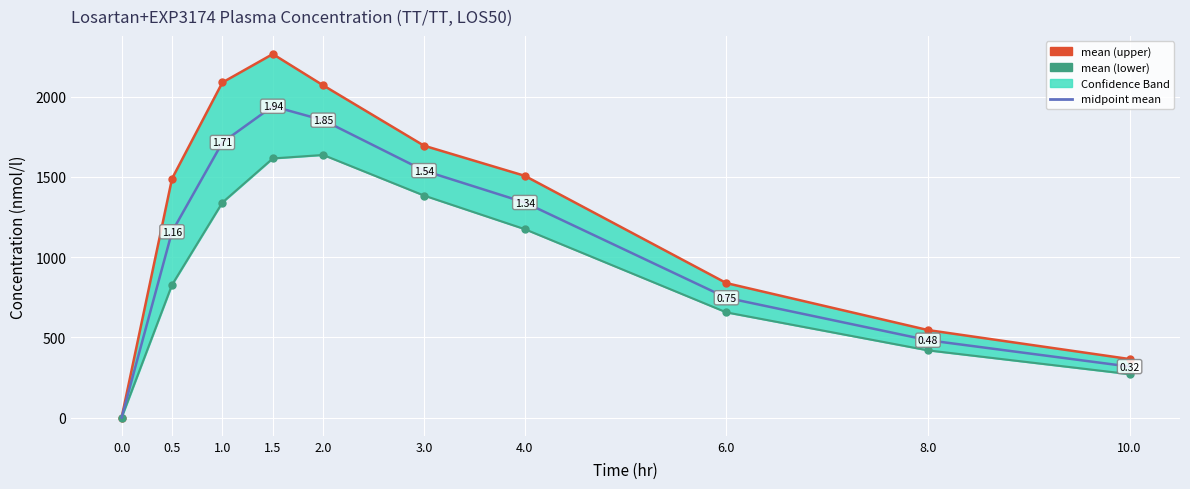

Which series has the widest spread of values?

mean (upper)